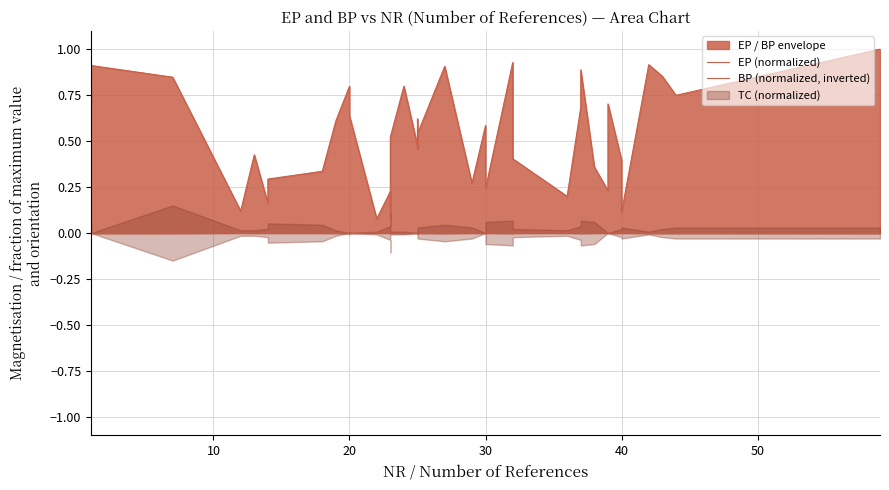

True or false: BP (normalized, inverted) and EP (normalized) intersect in this chart.

False